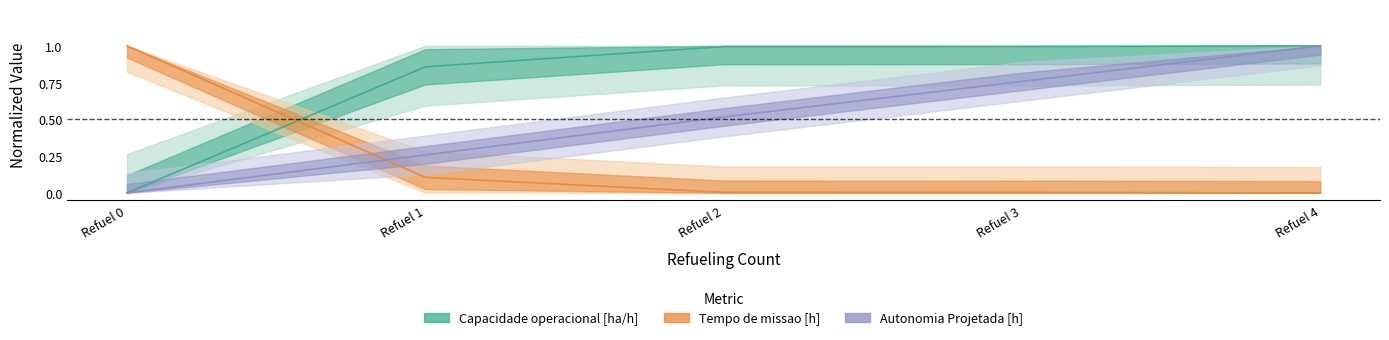

How many intersections are there between Capacidade operacional [ha/h] and Tempo de missao [h]?

1